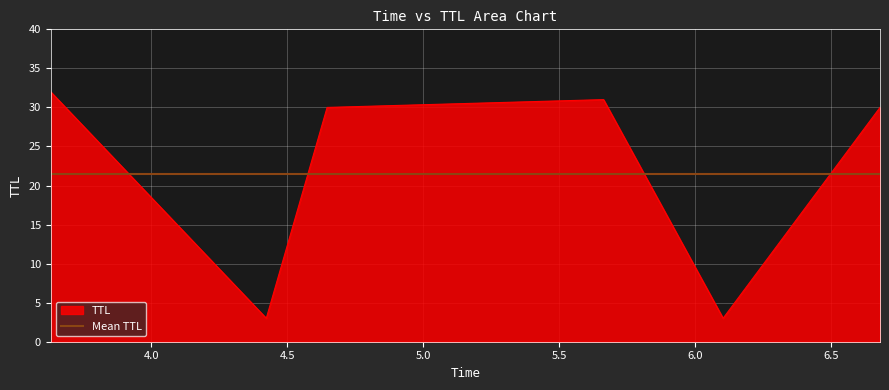

Which series has the widest spread of values?

TTL